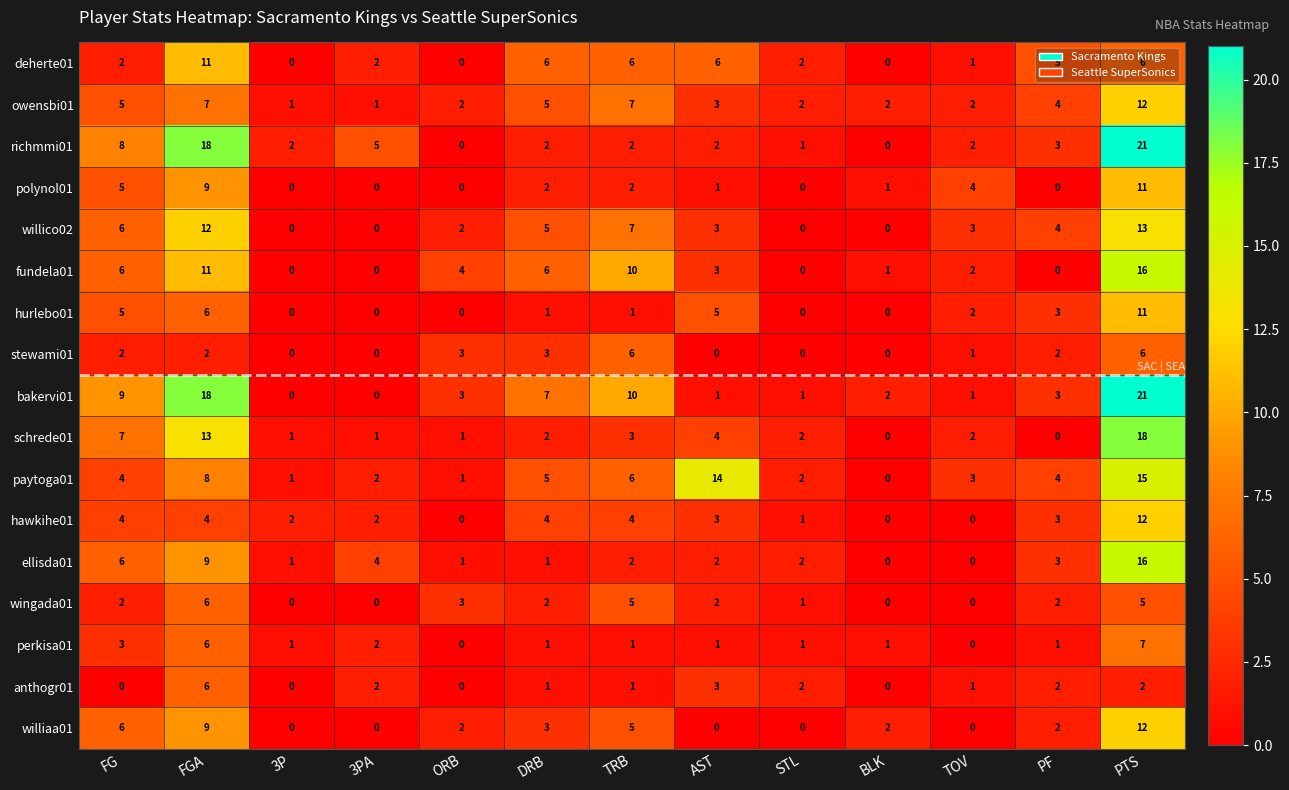

Is it true that polynol01 equals 5 at FG?

True